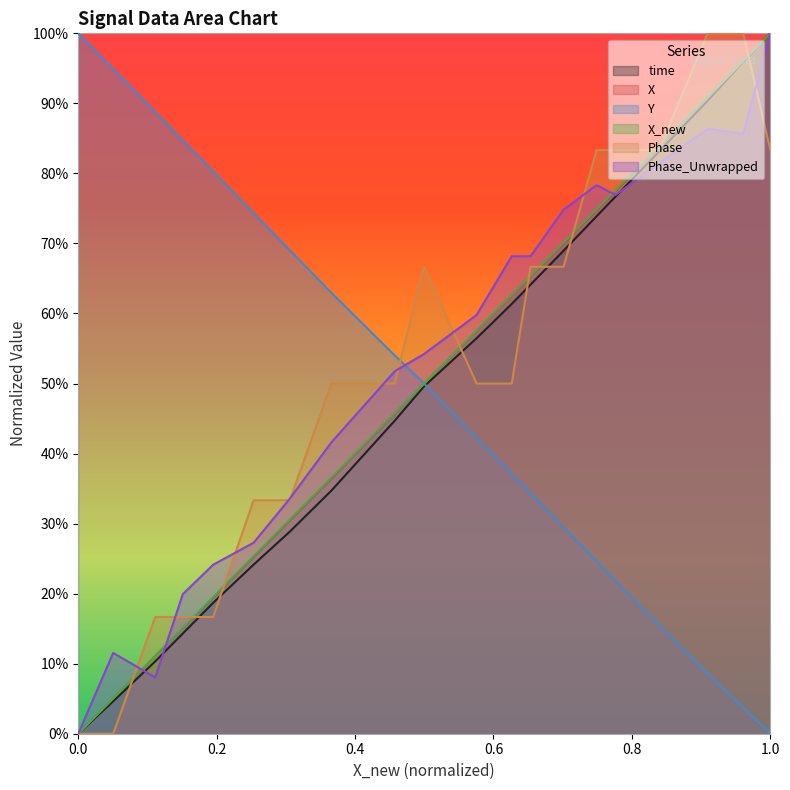

How many positive values does the X series have?

19